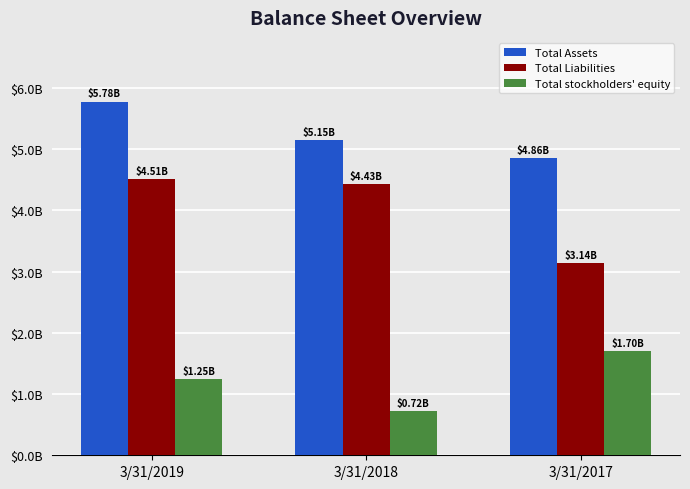

What is the total value across all series at 3/31/2019?

11532728000